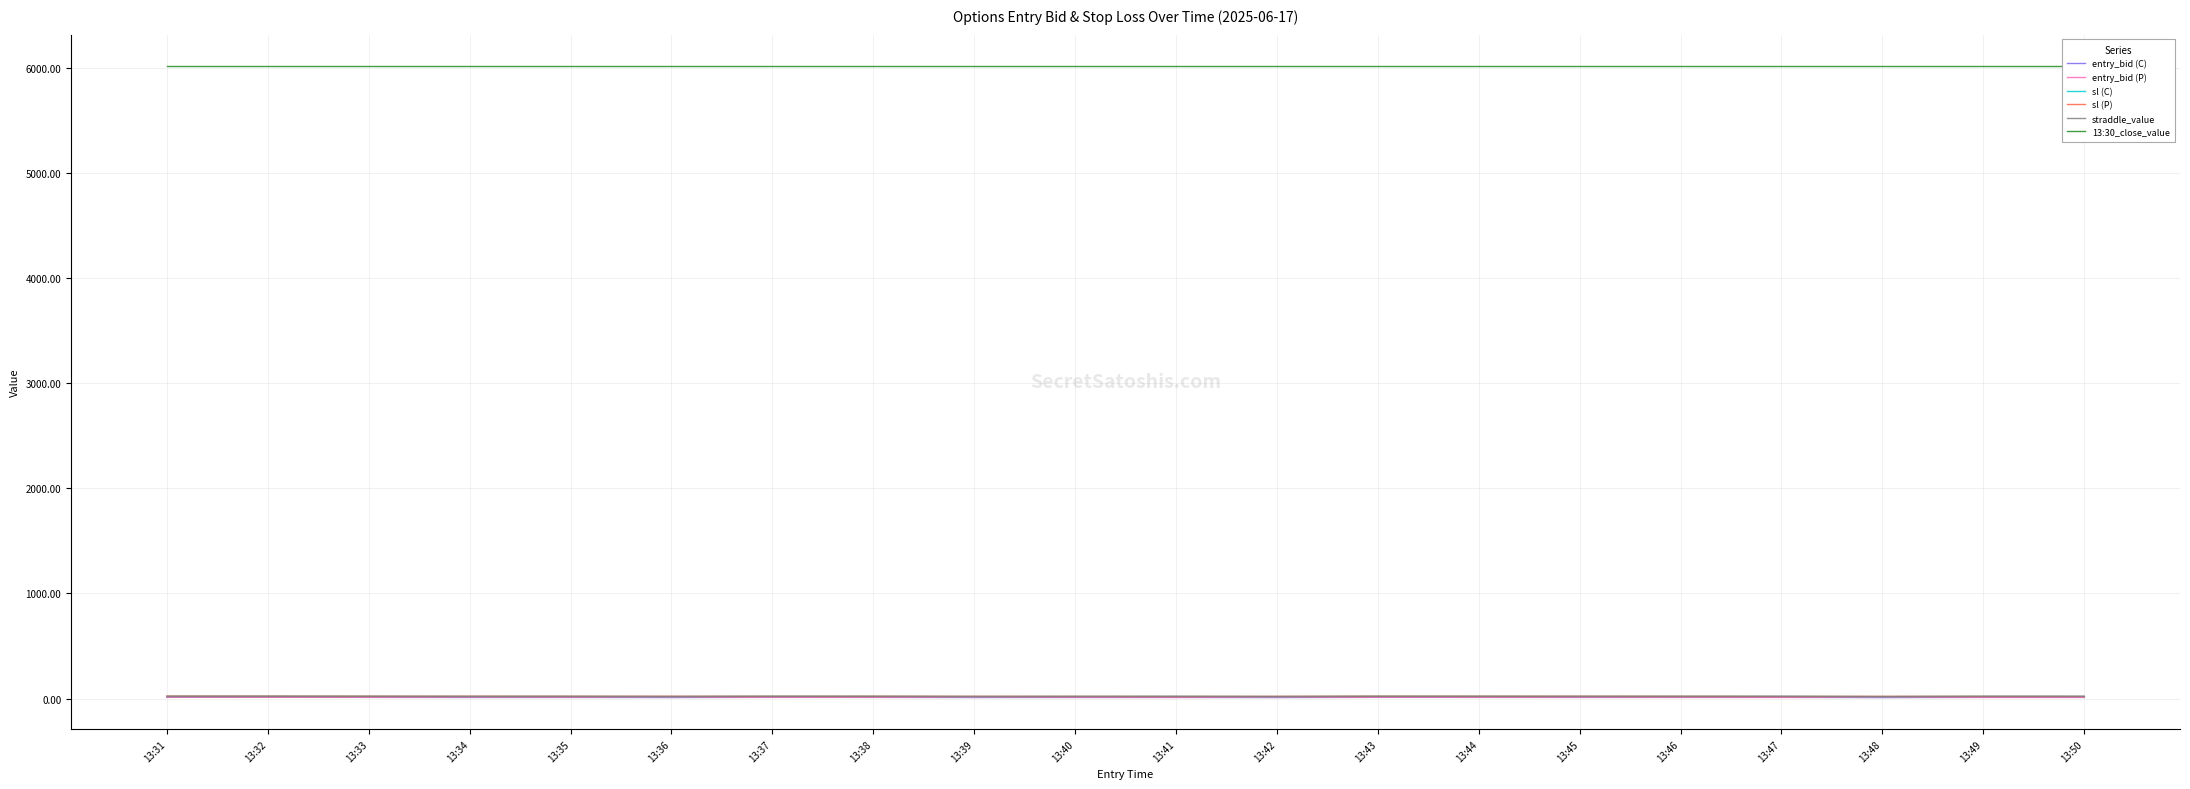

True or false: straddle_value and sl (P) cross at least once.

False